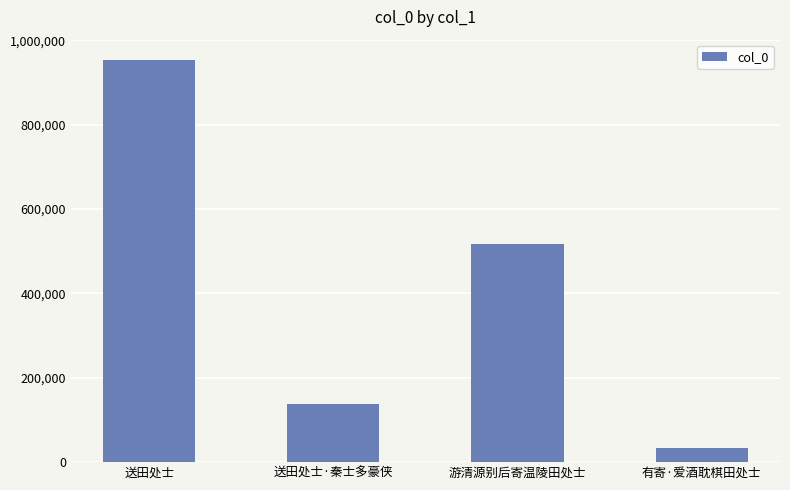

Which category has the lowest value across all series?

有寄·爱酒耽棋田处士